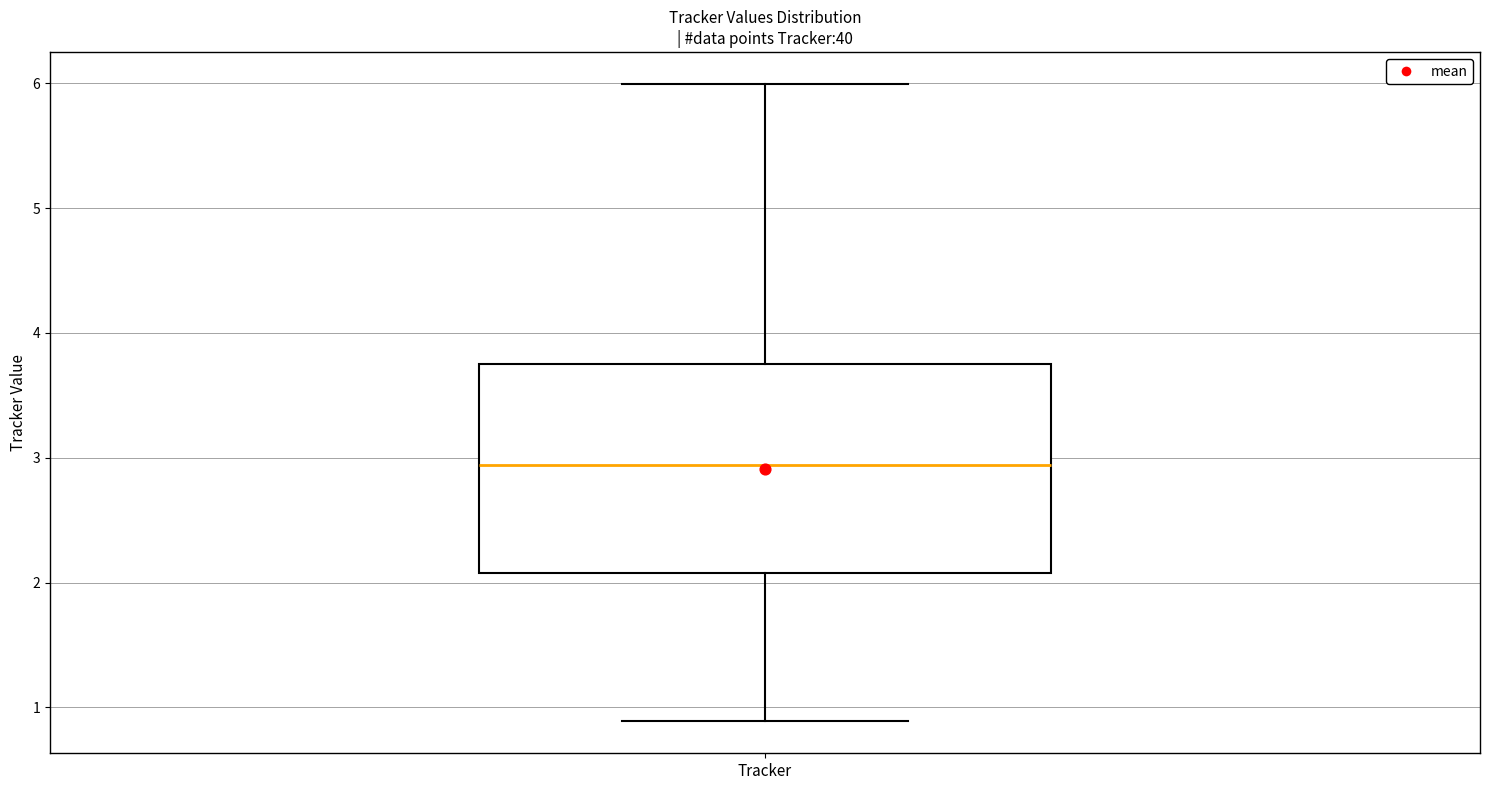

Where is the upper edge of the box for Tracker on the y-axis? The values are not printed on the chart, so give them approximately, as read against the axis.

3.8